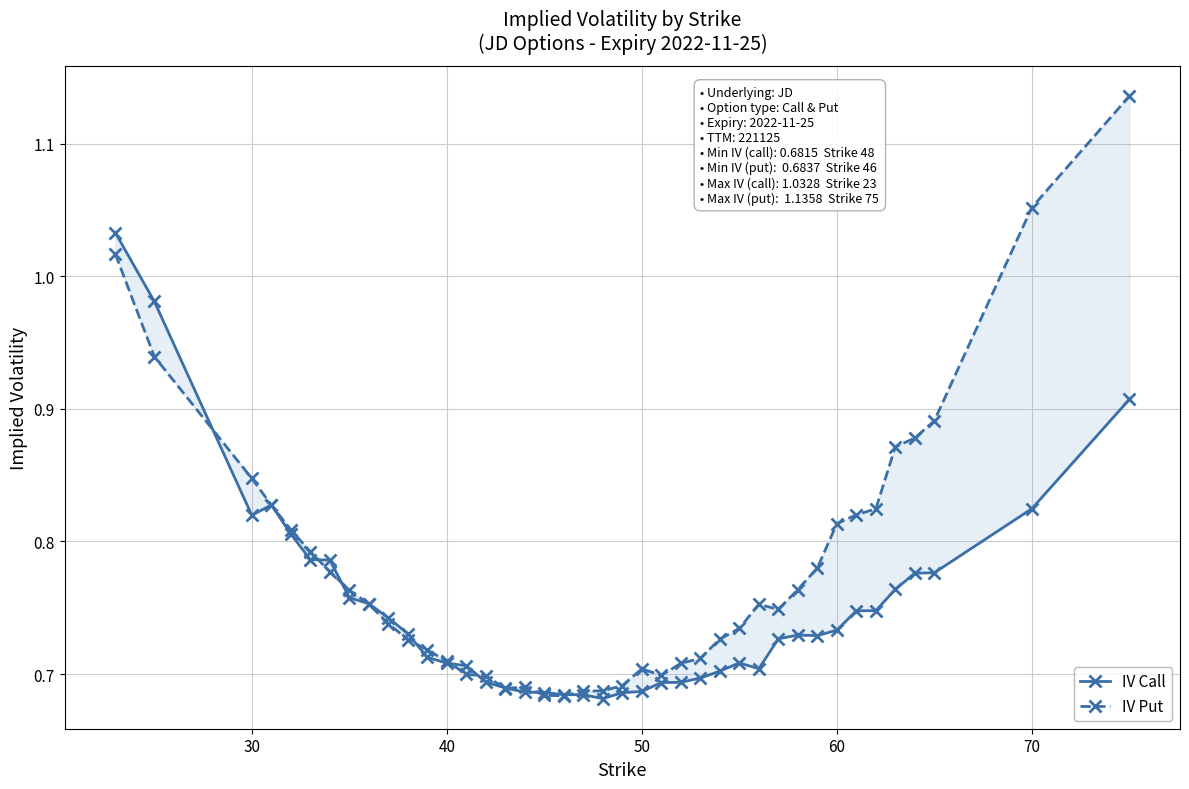

Which series has the largest total across all categories?

IV Put